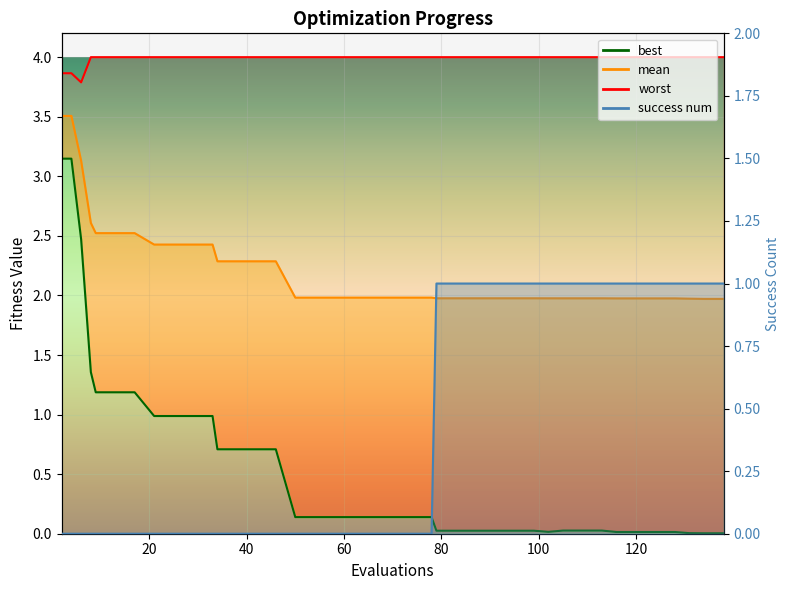

What is the difference between the second highest and second lowest values in the success_num series?

1.0